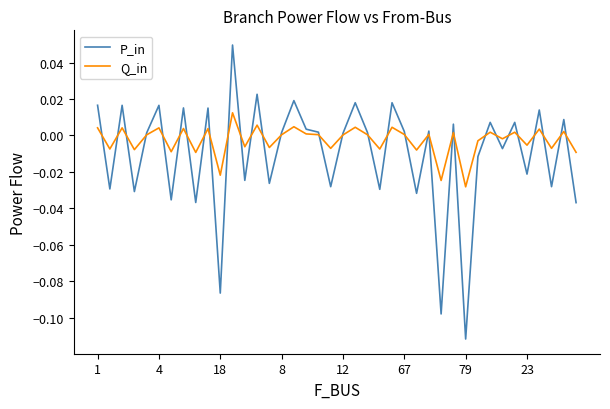

True or false: P_in and Q_in intersect in this chart.

True